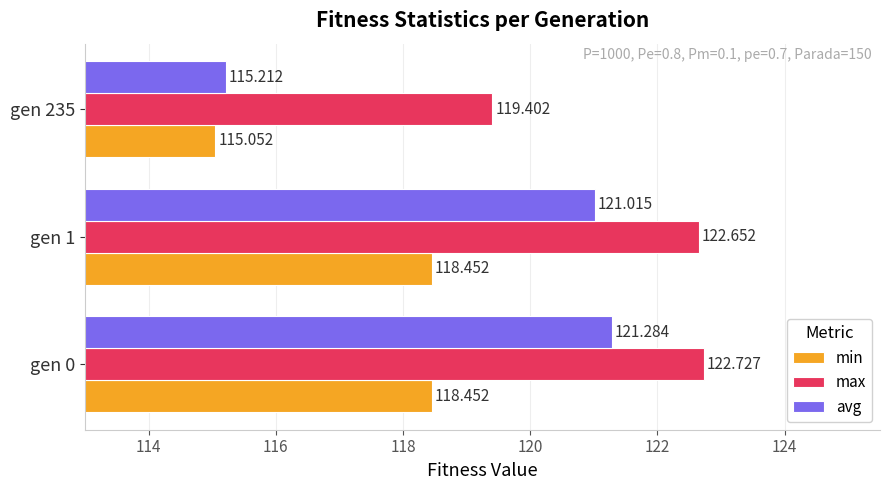

What is the highest value of the max series?

122.7